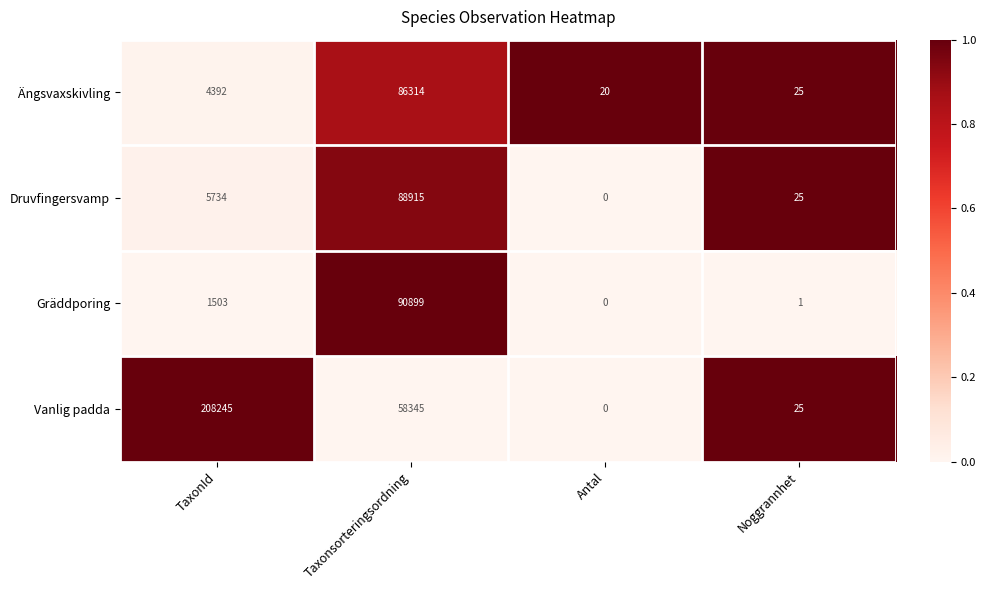

Reading left to right, transcribe all the data shown in this chart.

Ängsvaxskivling: TaxonId=4392	Taxonsorteringsordning=86314	Antal=20	Noggrannhet=25
Druvfingersvamp: TaxonId=5734	Taxonsorteringsordning=88915	Antal=0	Noggrannhet=25
Gräddporing: TaxonId=1503	Taxonsorteringsordning=90899	Antal=0	Noggrannhet=1
Vanlig padda: TaxonId=208245	Taxonsorteringsordning=58345	Antal=0	Noggrannhet=25